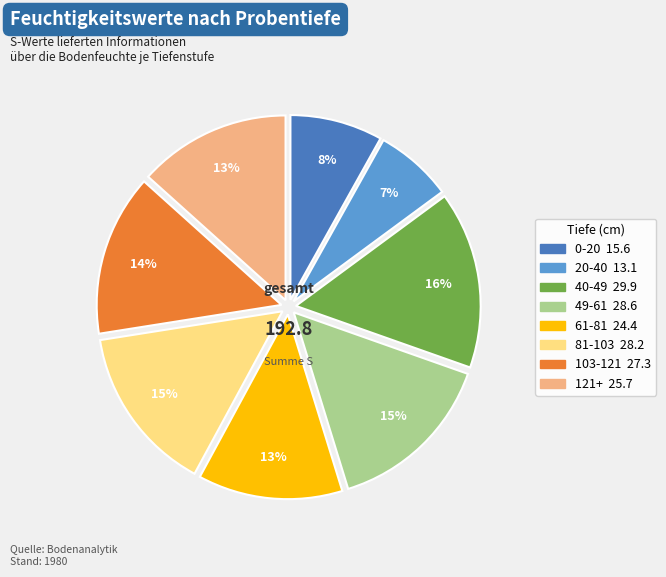

Is there a majority slice in this chart?

No